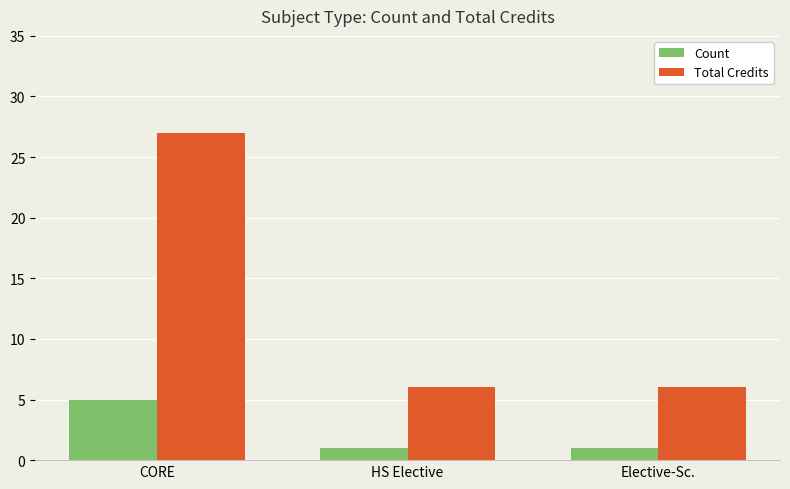

Is the value of Count at Elective-Sc. greater than the value of Total Credits at CORE?

No